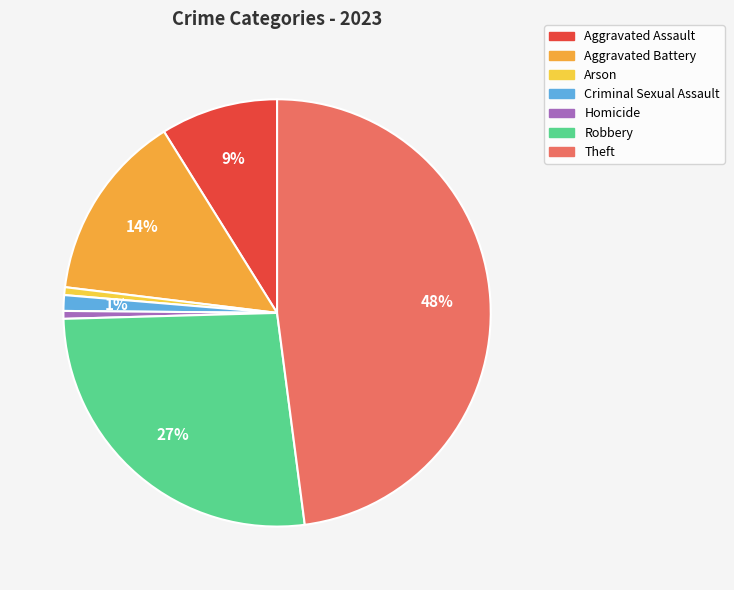

To the nearest percent, what is the average slice percentage?

14%